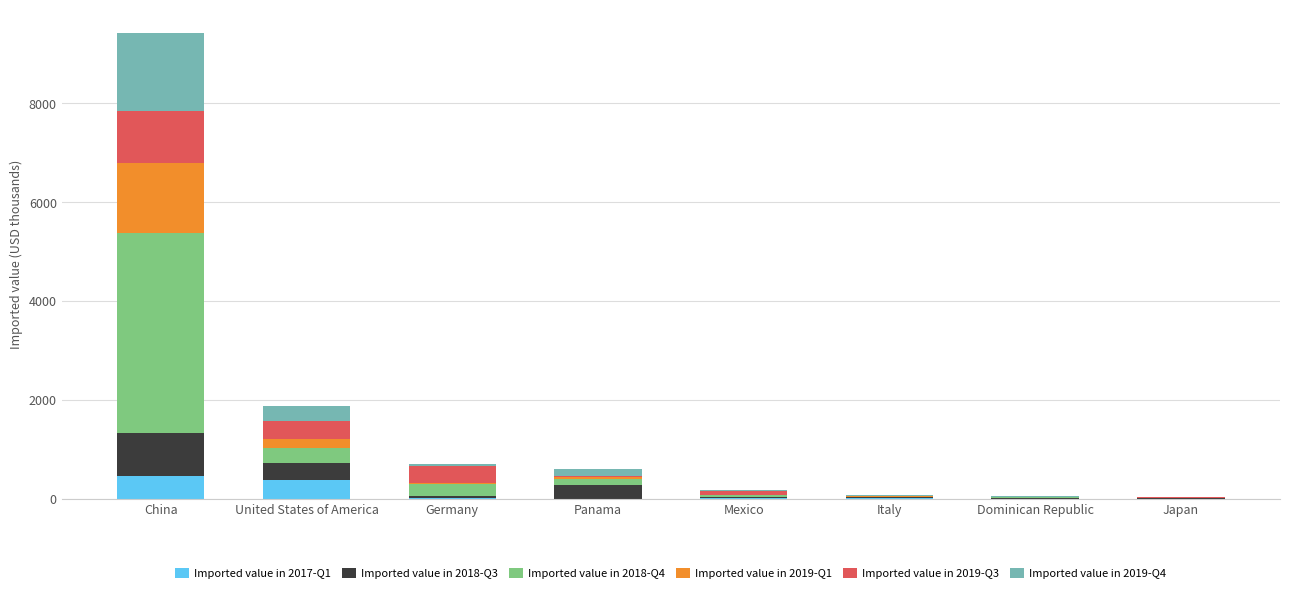

Are the bars grouped side by side (vs. stacked)?

No